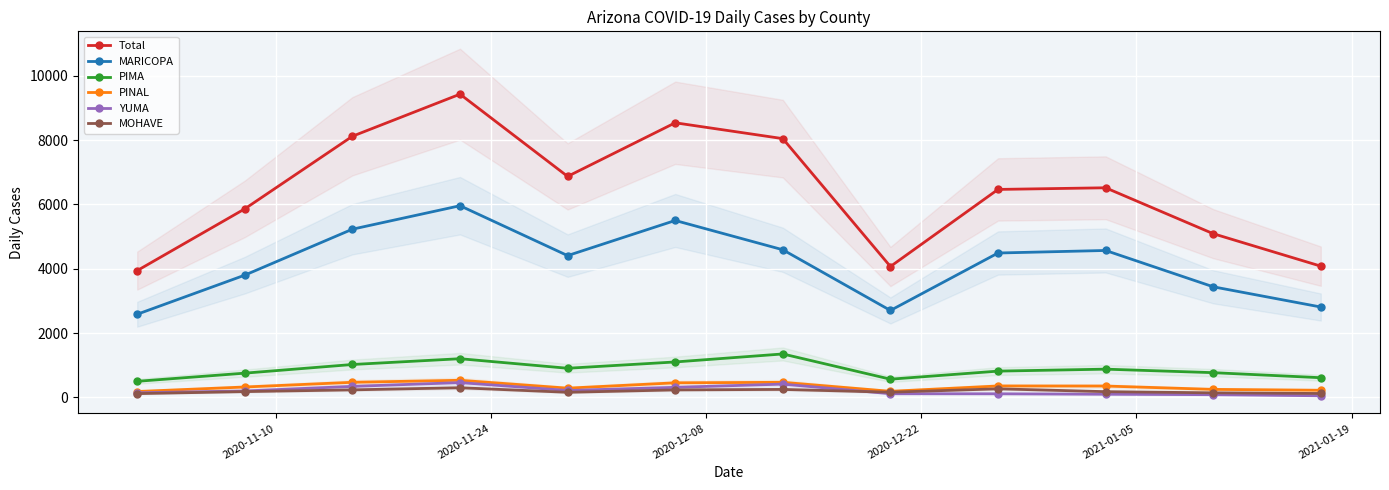

True or false: Total and PINAL cross at least once.

False